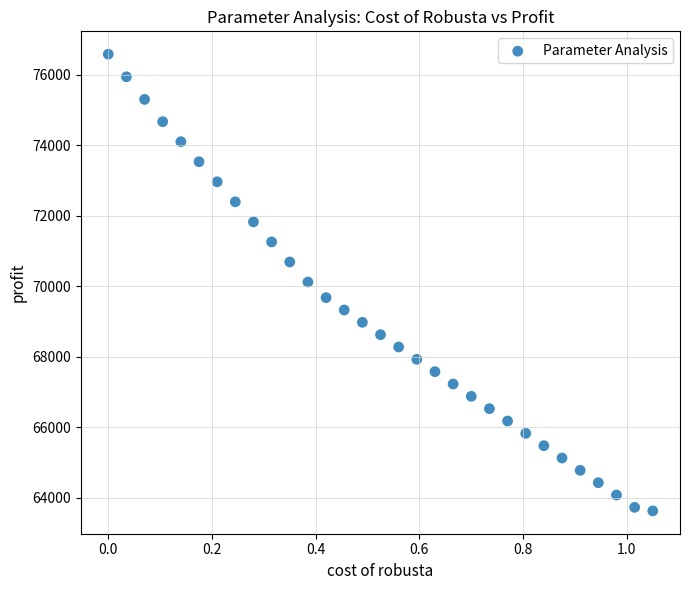

What is the range of X values (max minus min)?

1.1